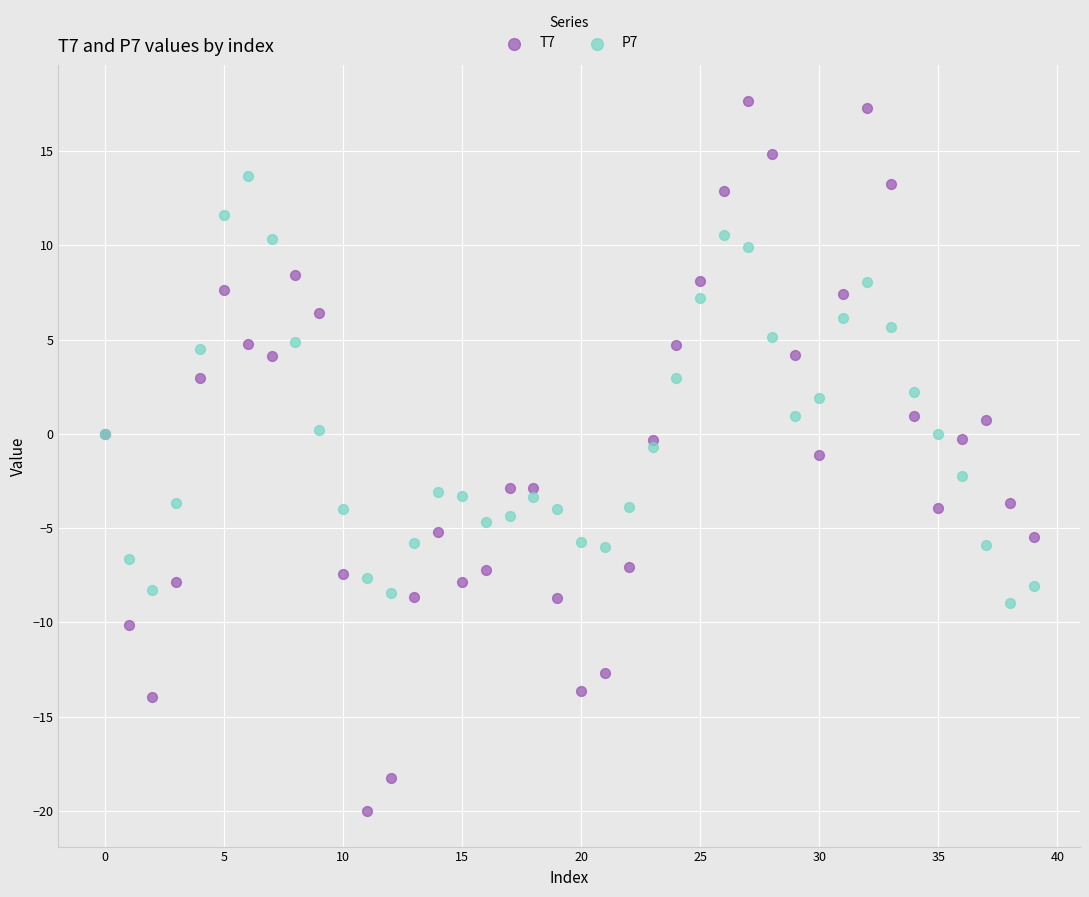

Which series has the widest spread of Y values?

T7